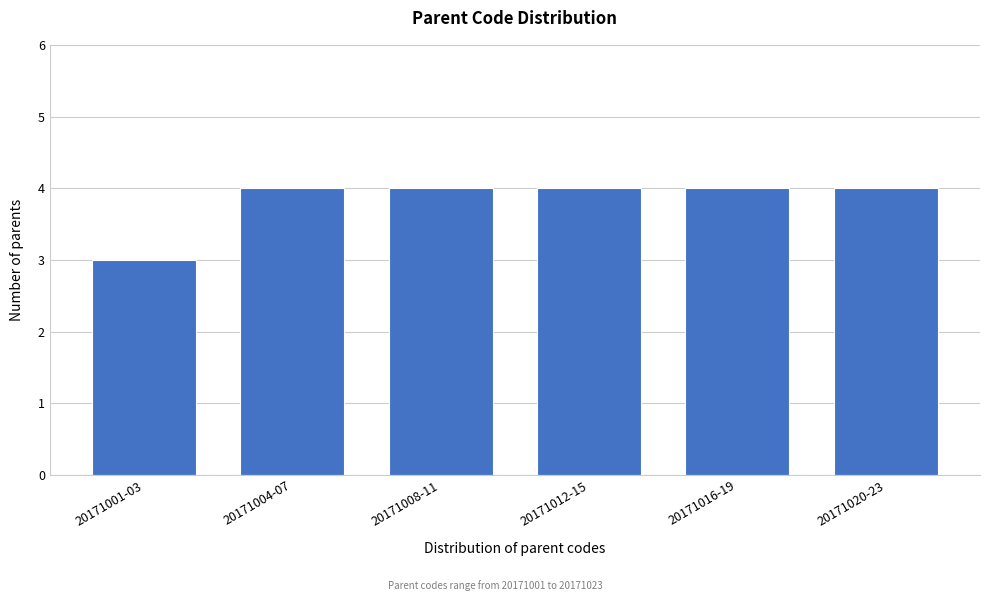

Reading left to right, transcribe all the data shown in this chart.

20171001-03=3	20171004-07=4	20171008-11=4	20171012-15=4	20171016-19=4	20171020-23=4